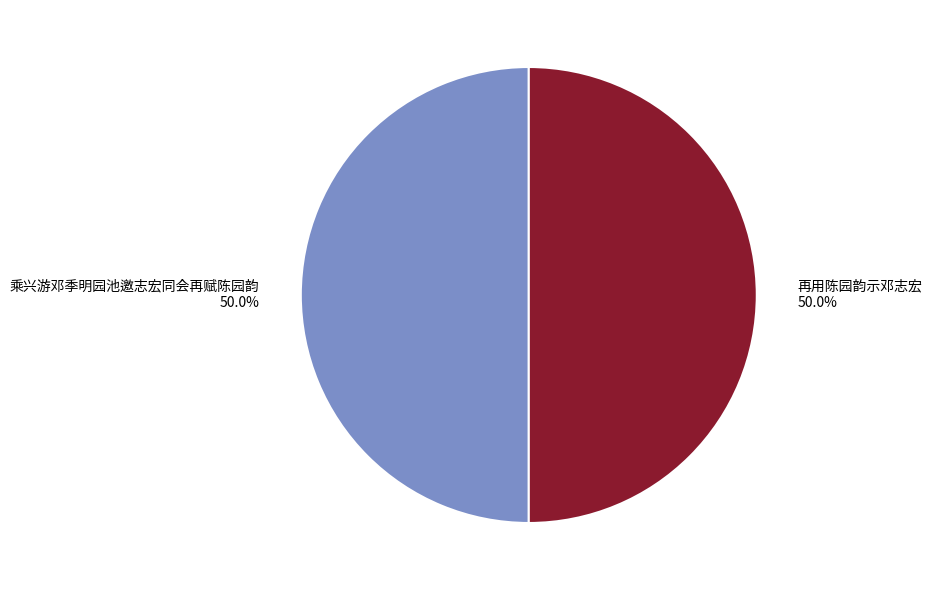

What percentage is NOT represented by 再用陈园韵示邓志宏?

50.0%